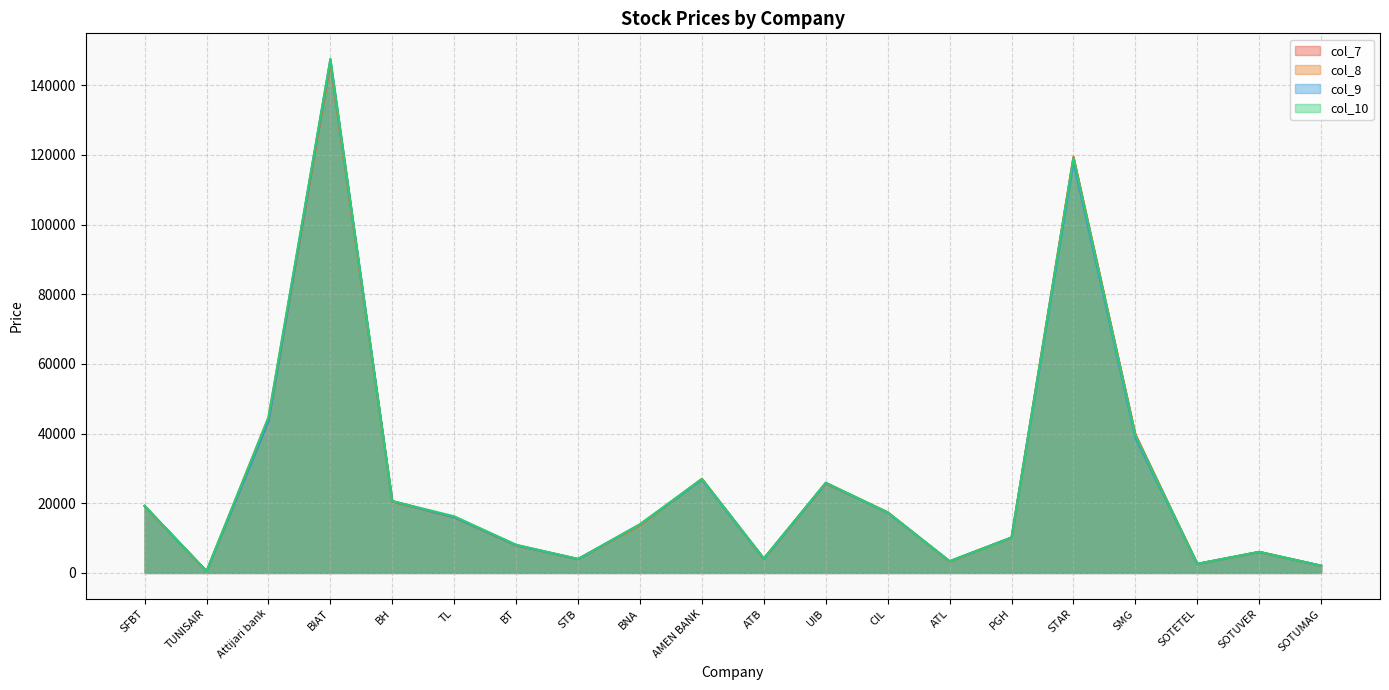

What is the spread (max minus min) of values at ATB?

110